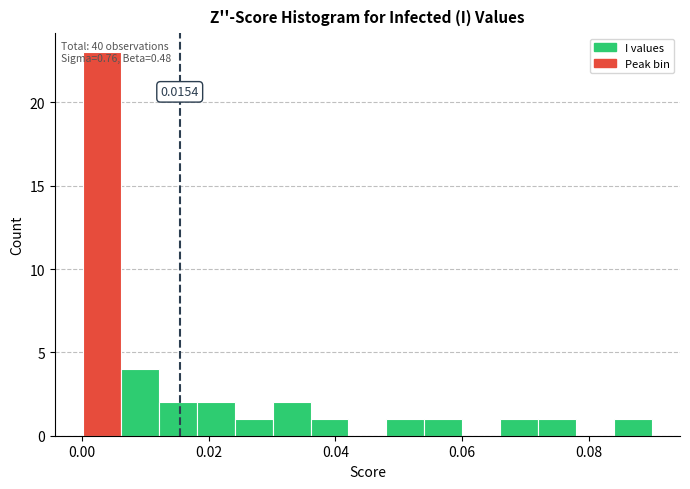

Around what value on the x-axis is the tallest bar? Give the approximate position of its centre, as read against the axis.

0.004